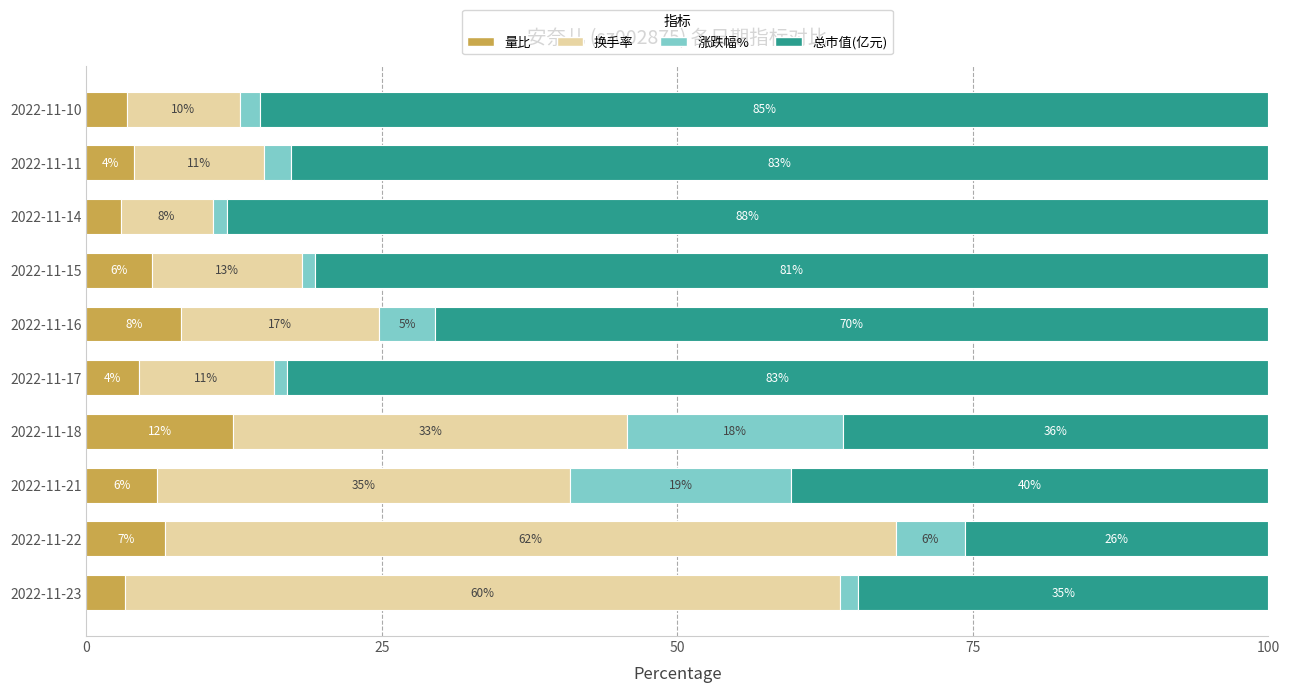

What is the maximum value for 量比?

12.4